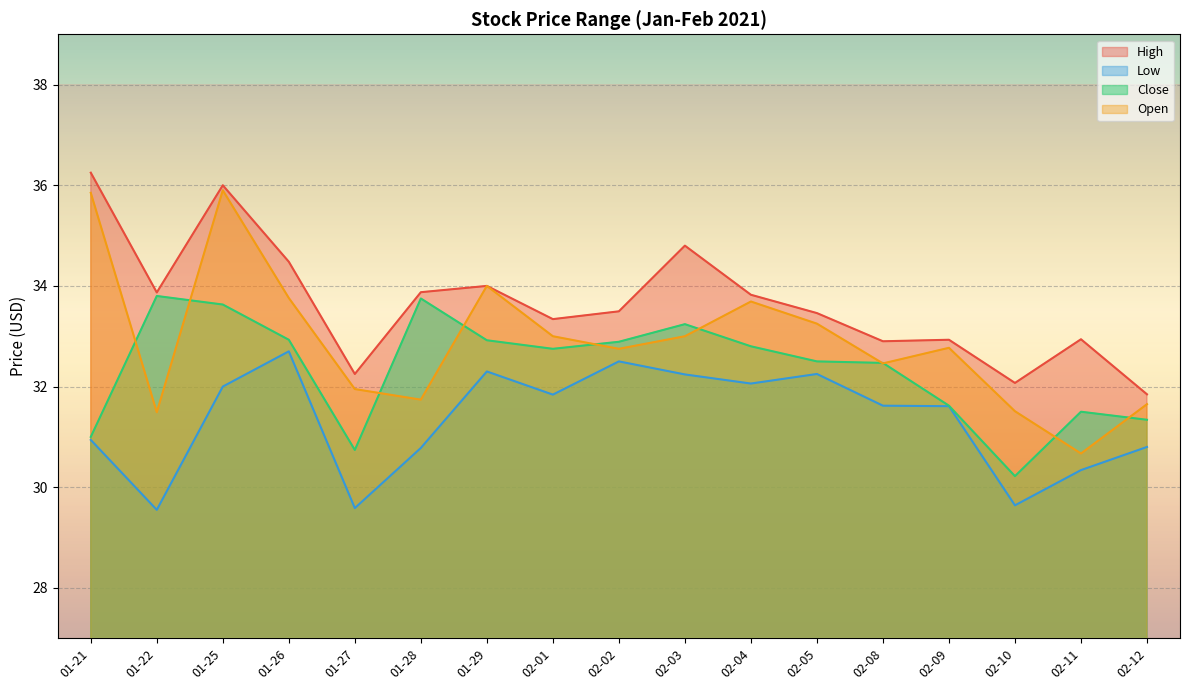

The High series shows 52.1 at 02-05. True or false?

False